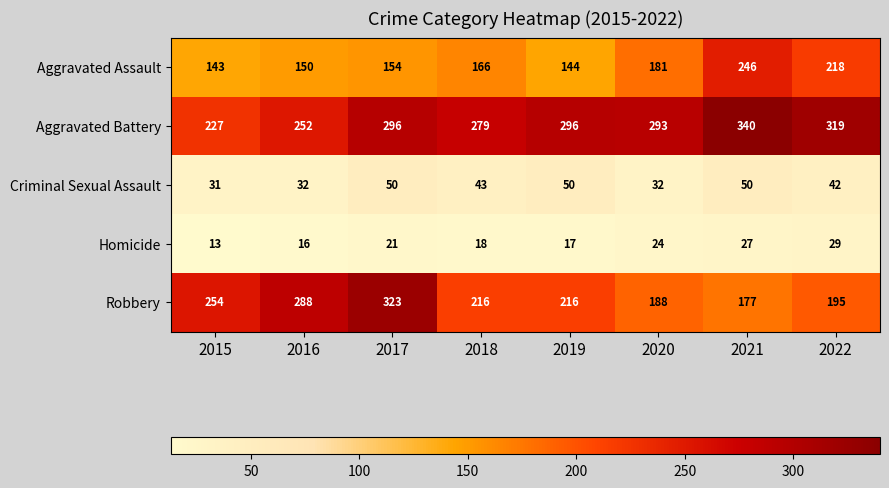

The value of Homicide at 2022 is 20. True or false?

False